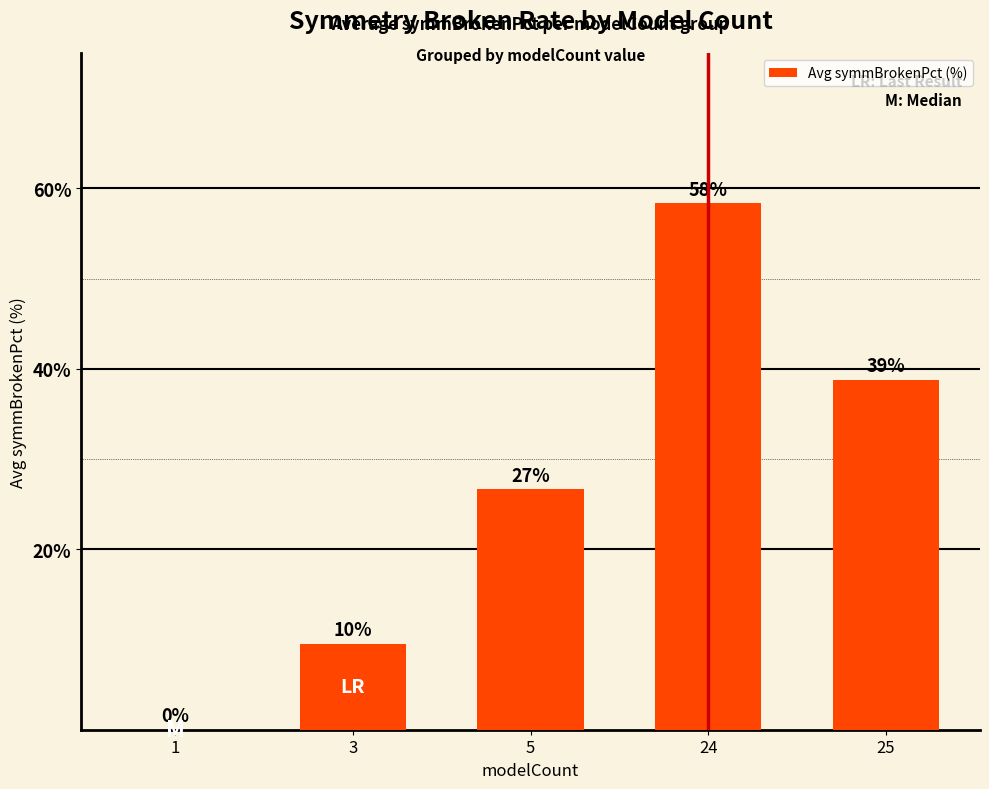

Does the chart contain stacked bars?

No